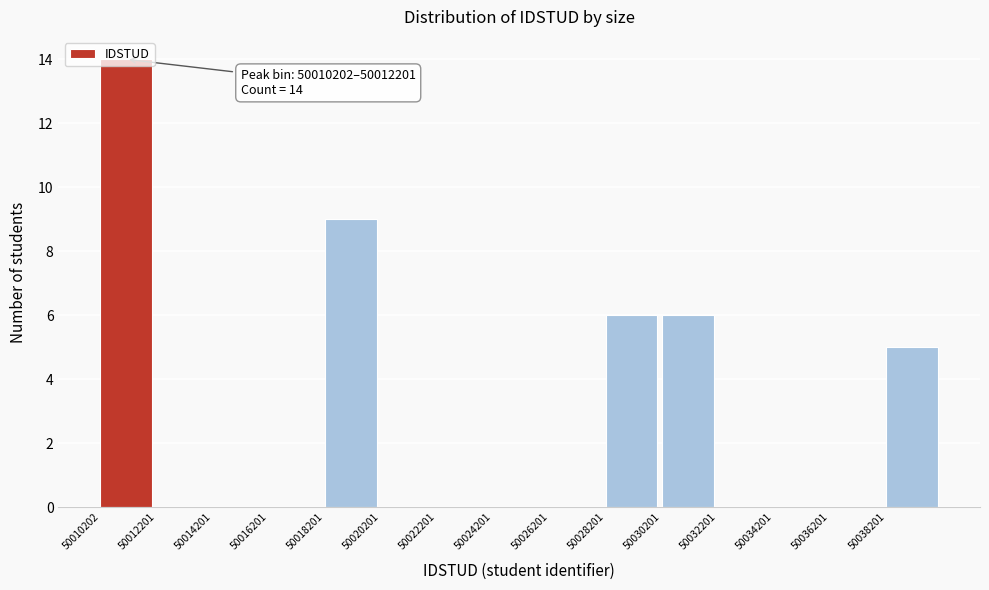

Over which range of the x-axis is the bar tallest?

50010200 to 50012200